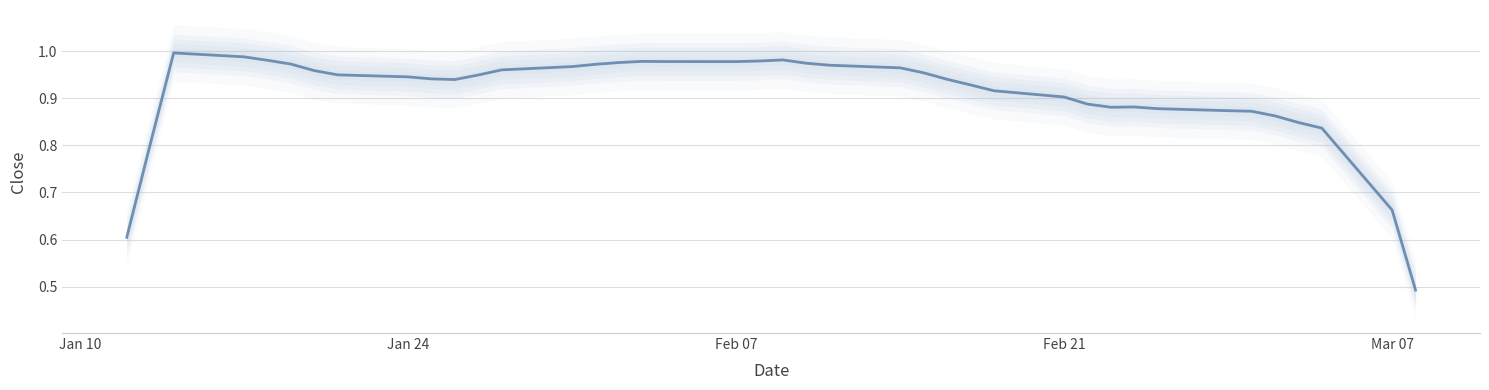

Is it true that the value at 5 is 1.6?

False